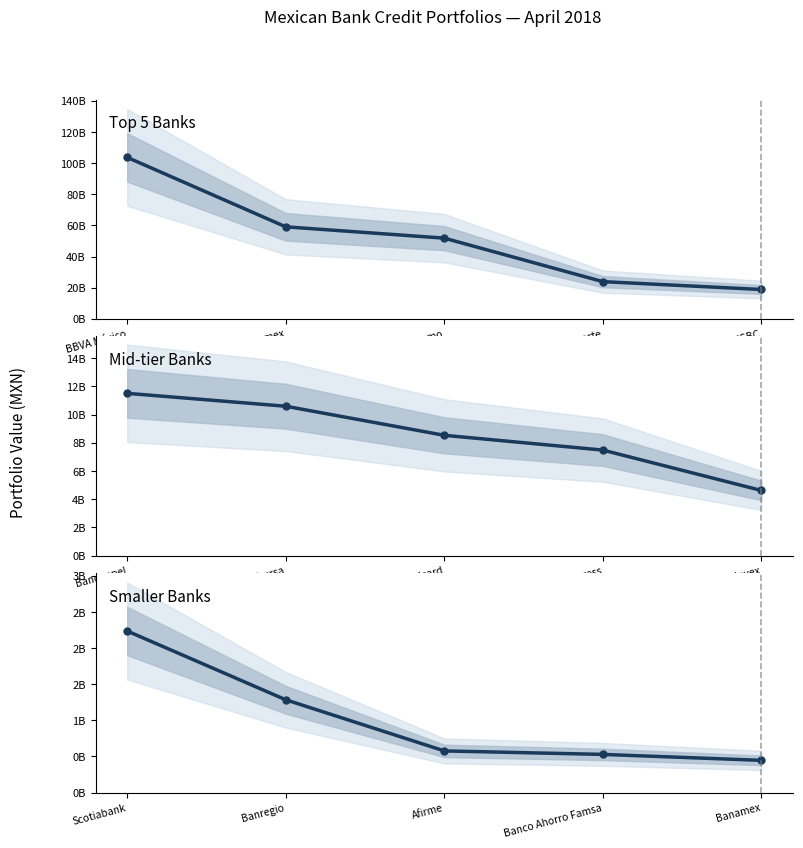

The Mid-tier Banks series shows 11512782547.9 at Bancoppel. True or false?

True